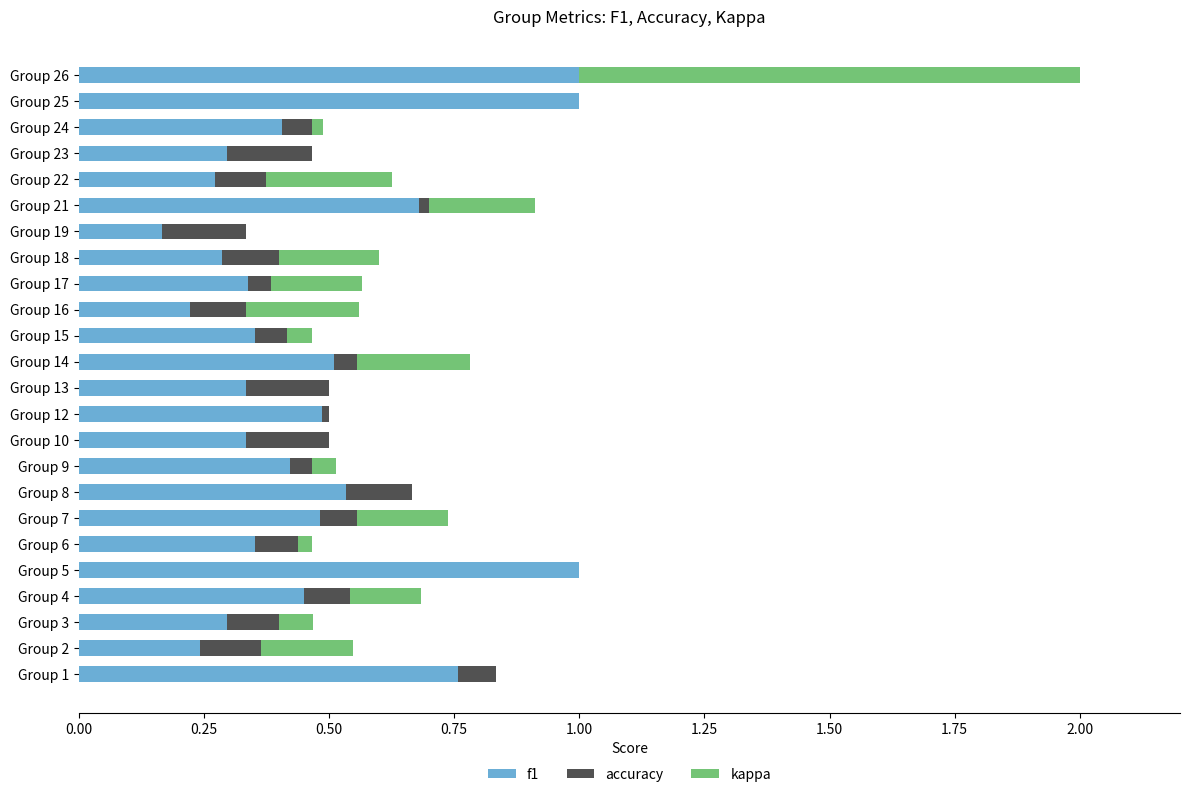

What is the sum of all f1 values?

11.2